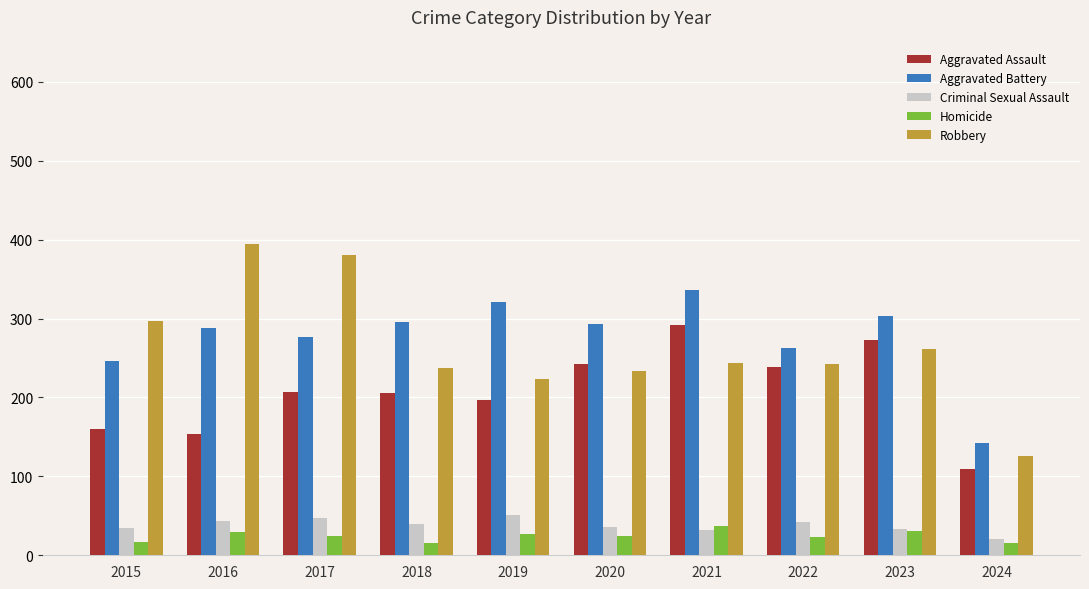

What is the difference between the highest and lowest values at 2017?

357